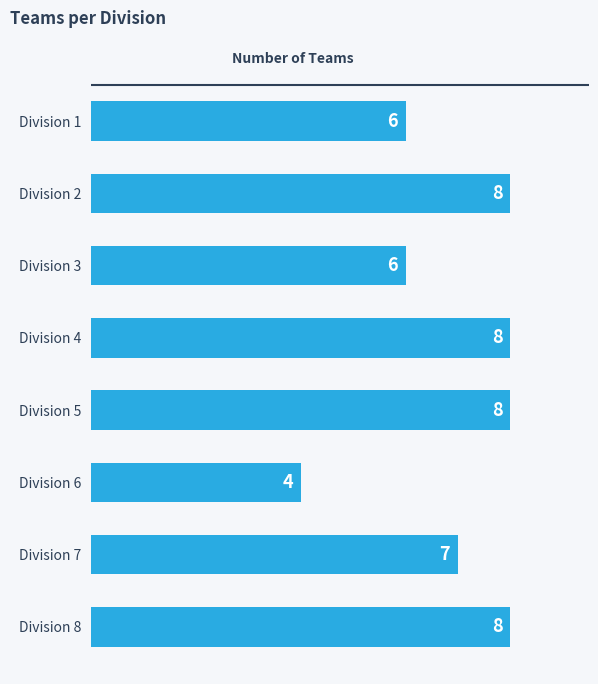

What is the difference between the maximum and second lowest values?

2